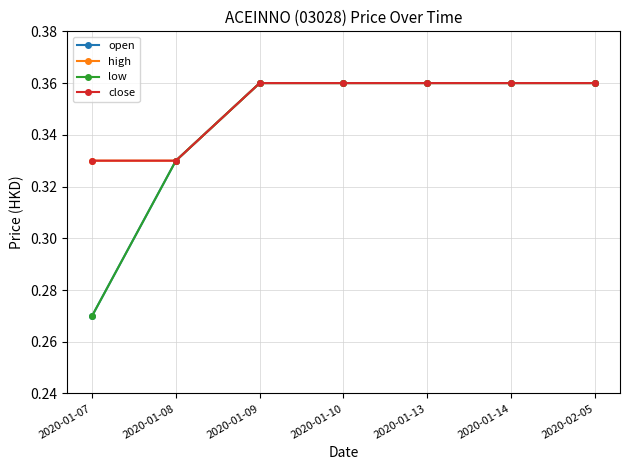

True or false: close has a value of 0.6 at 2020-01-10.

False